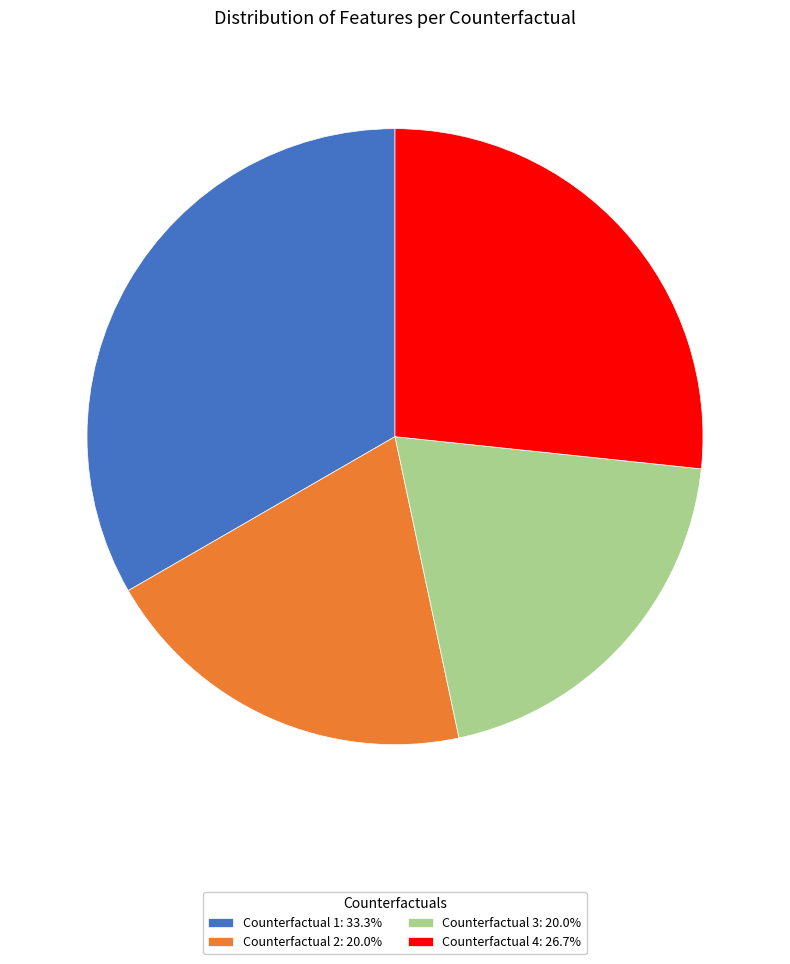

Is there a majority slice in this chart?

No